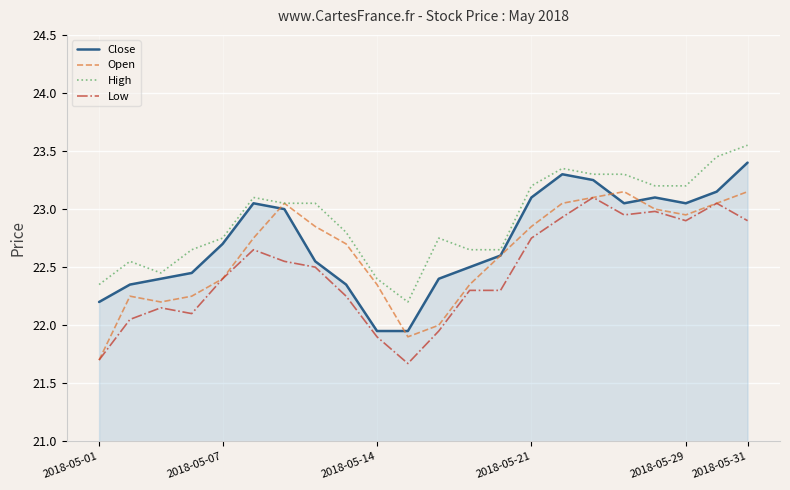

True or false: Low and High intersect in this chart.

False